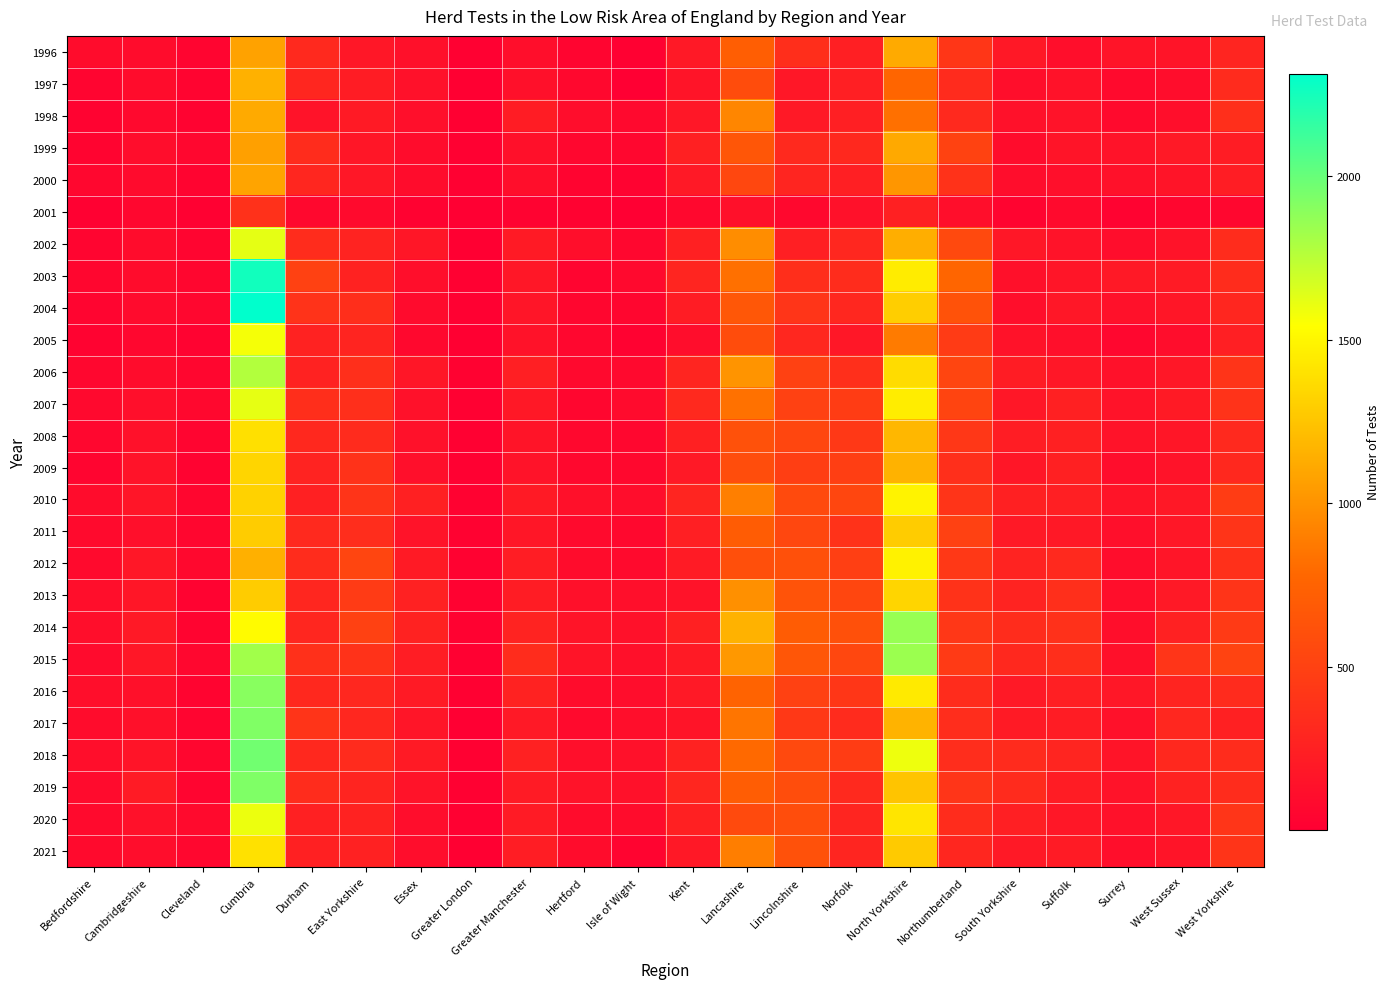

Reading left to right, transcribe all the data shown in this chart.

1996: Bedfordshire=99	Cambridgeshire=99	Cleveland=47	Cumbria=1081	Durham=316	East Yorkshire=180	Essex=128	Greater London=14	Greater Manchester=116	Hertford=46	Isle of Wight=21	Kent=194	Lancashire=719	Lincolnshire=358	Norfolk=243	North Yorkshire=1120	Northumberland=414	South Yorkshire=192	Suffolk=119	Surrey=158	West Sussex=161	West Yorkshire=285
1997: Bedfordshire=45	Cambridgeshire=102	Cleveland=42	Cumbria=1150	Durham=298	East Yorkshire=224	Essex=137	Greater London=9	Greater Manchester=127	Hertford=68	Isle of Wight=3	Kent=157	Lancashire=579	Lincolnshire=186	Norfolk=239	North Yorkshire=770	Northumberland=333	South Yorkshire=117	Suffolk=147	Surrey=82	West Sussex=104	West Yorkshire=332
1998: Bedfordshire=34	Cambridgeshire=79	Cleveland=31	Cumbria=1122	Durham=155	East Yorkshire=209	Essex=122	Greater London=11	Greater Manchester=222	Hertford=108	Isle of Wight=77	Kent=182	Lancashire=934	Lincolnshire=198	Norfolk=245	North Yorkshire=827	Northumberland=320	South Yorkshire=137	Suffolk=150	Surrey=85	West Sussex=120	West Yorkshire=363
1999: Bedfordshire=41	Cambridgeshire=107	Cleveland=59	Cumbria=1068	Durham=342	East Yorkshire=173	Essex=102	Greater London=15	Greater Manchester=130	Hertford=64	Isle of Wight=65	Kent=255	Lancashire=660	Lincolnshire=317	Norfolk=313	North Yorkshire=1112	Northumberland=505	South Yorkshire=100	Suffolk=161	Surrey=150	West Sussex=200	West Yorkshire=224
2000: Bedfordshire=63	Cambridgeshire=95	Cleveland=37	Cumbria=1087	Durham=296	East Yorkshire=185	Essex=102	Greater London=20	Greater Manchester=117	Hertford=38	Isle of Wight=33	Kent=197	Lancashire=548	Lincolnshire=283	Norfolk=240	North Yorkshire=1016	Northumberland=391	South Yorkshire=105	Suffolk=124	Surrey=137	West Sussex=162	West Yorkshire=229
2001: Bedfordshire=16	Cambridgeshire=66	Cleveland=14	Cumbria=376	Durham=69	East Yorkshire=81	Essex=28	Greater London=6	Greater Manchester=33	Hertford=23	Isle of Wight=6	Kent=69	Lancashire=127	Lincolnshire=69	Norfolk=135	North Yorkshire=250	Northumberland=113	South Yorkshire=43	Suffolk=88	Surrey=32	West Sussex=53	West Yorkshire=62
2002: Bedfordshire=52	Cambridgeshire=102	Cleveland=49	Cumbria=1621	Durham=343	East Yorkshire=274	Essex=175	Greater London=11	Greater Manchester=204	Hertford=112	Isle of Wight=60	Kent=254	Lancashire=969	Lincolnshire=244	Norfolk=303	North Yorkshire=1138	Northumberland=556	South Yorkshire=186	Suffolk=148	Surrey=106	West Sussex=152	West Yorkshire=346
2003: Bedfordshire=56	Cambridgeshire=99	Cleveland=56	Cumbria=2256	Durham=501	East Yorkshire=267	Essex=120	Greater London=16	Greater Manchester=185	Hertford=51	Isle of Wight=77	Kent=287	Lancashire=829	Lincolnshire=351	Norfolk=341	North Yorkshire=1448	Northumberland=773	South Yorkshire=125	Suffolk=169	Surrey=195	West Sussex=212	West Yorkshire=340
2004: Bedfordshire=51	Cambridgeshire=92	Cleveland=59	Cumbria=2314	Durham=392	East Yorkshire=355	Essex=90	Greater London=17	Greater Manchester=170	Hertford=55	Isle of Wight=53	Kent=220	Lancashire=666	Lincolnshire=405	Norfolk=303	North Yorkshire=1301	Northumberland=626	South Yorkshire=117	Suffolk=184	Surrey=138	West Sussex=175	West Yorkshire=294
2005: Bedfordshire=34	Cambridgeshire=63	Cleveland=33	Cumbria=1573	Durham=261	East Yorkshire=279	Essex=68	Greater London=11	Greater Manchester=144	Hertford=59	Isle of Wight=29	Kent=105	Lancashire=580	Lincolnshire=304	Norfolk=187	North Yorkshire=879	Northumberland=458	South Yorkshire=144	Suffolk=123	Surrey=61	West Sussex=105	West Yorkshire=239
2006: Bedfordshire=59	Cambridgeshire=100	Cleveland=53	Cumbria=1776	Durham=262	East Yorkshire=365	Essex=175	Greater London=27	Greater Manchester=244	Hertford=77	Isle of Wight=79	Kent=287	Lancashire=1006	Lincolnshire=496	Norfolk=361	North Yorkshire=1367	Northumberland=530	South Yorkshire=221	Suffolk=182	Surrey=134	West Sussex=183	West Yorkshire=400
2007: Bedfordshire=78	Cambridgeshire=121	Cleveland=69	Cumbria=1618	Durham=357	East Yorkshire=361	Essex=139	Greater London=20	Greater Manchester=191	Hertford=54	Isle of Wight=92	Kent=319	Lancashire=831	Lincolnshire=502	Norfolk=462	North Yorkshire=1452	Northumberland=525	South Yorkshire=183	Suffolk=247	Surrey=149	West Sussex=202	West Yorkshire=392
2008: Bedfordshire=58	Cambridgeshire=135	Cleveland=51	Cumbria=1389	Durham=307	East Yorkshire=336	Essex=138	Greater London=20	Greater Manchester=160	Hertford=68	Isle of Wight=61	Kent=249	Lancashire=618	Lincolnshire=536	Norfolk=429	North Yorkshire=1182	Northumberland=427	South Yorkshire=226	Suffolk=250	Surrey=152	West Sussex=173	West Yorkshire=323
2009: Bedfordshire=52	Cambridgeshire=150	Cleveland=31	Cumbria=1338	Durham=272	East Yorkshire=386	Essex=121	Greater London=17	Greater Manchester=152	Hertford=74	Isle of Wight=69	Kent=197	Lancashire=593	Lincolnshire=476	Norfolk=473	North Yorkshire=1156	Northumberland=366	South Yorkshire=179	Suffolk=250	Surrey=109	West Sussex=152	West Yorkshire=312
2010: Bedfordshire=99	Cambridgeshire=168	Cleveland=53	Cumbria=1319	Durham=254	East Yorkshire=403	Essex=254	Greater London=24	Greater Manchester=210	Hertford=126	Isle of Wight=108	Kent=284	Lancashire=905	Lincolnshire=565	Norfolk=538	North Yorkshire=1486	Northumberland=397	South Yorkshire=253	Suffolk=246	Surrey=162	West Sussex=190	West Yorkshire=461
2011: Bedfordshire=80	Cambridgeshire=121	Cleveland=54	Cumbria=1292	Durham=323	East Yorkshire=350	Essex=155	Greater London=24	Greater Manchester=176	Hertford=80	Isle of Wight=71	Kent=245	Lancashire=701	Lincolnshire=542	Norfolk=386	North Yorkshire=1290	Northumberland=504	South Yorkshire=196	Suffolk=192	Surrey=121	West Sussex=186	West Yorkshire=400
2012: Bedfordshire=85	Cambridgeshire=186	Cleveland=68	Cumbria=1145	Durham=338	East Yorkshire=530	Essex=204	Greater London=27	Greater Manchester=226	Hertford=100	Isle of Wight=86	Kent=213	Lancashire=606	Lincolnshire=614	Norfolk=485	North Yorkshire=1480	Northumberland=434	South Yorkshire=270	Suffolk=321	Surrey=110	West Sussex=168	West Yorkshire=372
2013: Bedfordshire=117	Cambridgeshire=175	Cleveland=34	Cumbria=1288	Durham=296	East Yorkshire=452	Essex=260	Greater London=22	Greater Manchester=221	Hertford=130	Isle of Wight=121	Kent=151	Lancashire=991	Lincolnshire=634	Norfolk=532	North Yorkshire=1332	Northumberland=391	South Yorkshire=270	Suffolk=362	Surrey=115	West Sussex=194	West Yorkshire=403
2014: Bedfordshire=114	Cambridgeshire=195	Cleveland=42	Cumbria=1526	Durham=296	East Yorkshire=497	Essex=261	Greater London=24	Greater Manchester=278	Hertford=165	Isle of Wight=140	Kent=251	Lancashire=1157	Lincolnshire=705	Norfolk=612	North Yorkshire=1857	Northumberland=420	South Yorkshire=346	Suffolk=381	Surrey=119	West Sussex=259	West Yorkshire=445
2015: Bedfordshire=89	Cambridgeshire=180	Cleveland=65	Cumbria=1826	Durham=373	East Yorkshire=389	Essex=233	Greater London=15	Greater Manchester=343	Hertford=158	Isle of Wight=127	Kent=206	Lancashire=1027	Lincolnshire=658	Norfolk=548	North Yorkshire=1841	Northumberland=442	South Yorkshire=313	Suffolk=359	Surrey=128	West Sussex=405	West Yorkshire=517
2016: Bedfordshire=115	Cambridgeshire=129	Cleveland=39	Cumbria=1899	Durham=306	East Yorkshire=302	Essex=206	Greater London=19	Greater Manchester=265	Hertford=102	Isle of Wight=106	Kent=199	Lancashire=753	Lincolnshire=496	Norfolk=418	North Yorkshire=1440	Northumberland=343	South Yorkshire=201	Suffolk=244	Surrey=181	West Sussex=281	West Yorkshire=333
2017: Bedfordshire=102	Cambridgeshire=133	Cleveland=45	Cumbria=1922	Durham=404	East Yorkshire=303	Essex=169	Greater London=6	Greater Manchester=193	Hertford=84	Isle of Wight=113	Kent=163	Lancashire=856	Lincolnshire=432	Norfolk=335	North Yorkshire=1165	Northumberland=350	South Yorkshire=203	Suffolk=219	Surrey=135	West Sussex=304	West Yorkshire=250
2018: Bedfordshire=115	Cambridgeshire=159	Cleveland=56	Cumbria=1969	Durham=310	East Yorkshire=334	Essex=208	Greater London=18	Greater Manchester=257	Hertford=122	Isle of Wight=135	Kent=268	Lancashire=789	Lincolnshire=559	Norfolk=461	North Yorkshire=1595	Northumberland=350	South Yorkshire=329	Suffolk=283	Surrey=159	West Sussex=310	West Yorkshire=339
2019: Bedfordshire=89	Cambridgeshire=213	Cleveland=44	Cumbria=1930	Durham=346	East Yorkshire=282	Essex=155	Greater London=18	Greater Manchester=211	Hertford=154	Isle of Wight=141	Kent=296	Lancashire=710	Lincolnshire=586	Norfolk=319	North Yorkshire=1250	Northumberland=407	South Yorkshire=329	Suffolk=222	Surrey=156	West Sussex=262	West Yorkshire=342
2020: Bedfordshire=81	Cambridgeshire=139	Cleveland=87	Cumbria=1597	Durham=250	East Yorkshire=267	Essex=105	Greater London=13	Greater Manchester=213	Hertford=99	Isle of Wight=98	Kent=251	Lancashire=570	Lincolnshire=594	Norfolk=287	North Yorkshire=1412	Northumberland=343	South Yorkshire=246	Suffolk=181	Surrey=138	West Sussex=180	West Yorkshire=410
2021: Bedfordshire=83	Cambridgeshire=105	Cleveland=63	Cumbria=1397	Durham=250	East Yorkshire=256	Essex=106	Greater London=9	Greater Manchester=227	Hertford=98	Isle of Wight=39	Kent=189	Lancashire=899	Lincolnshire=620	Norfolk=285	North Yorkshire=1278	Northumberland=299	South Yorkshire=200	Suffolk=213	Surrey=117	West Sussex=161	West Yorkshire=397